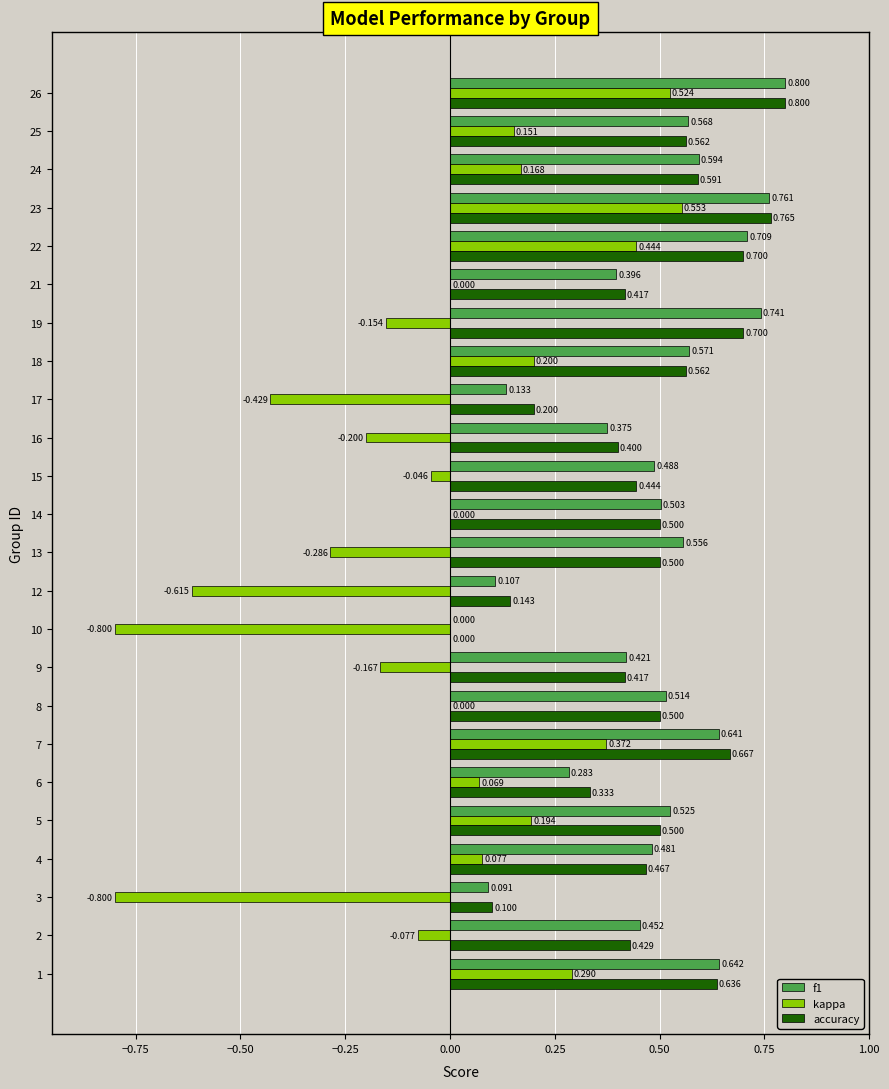

Is the value of kappa at 7 greater than the value of f1 at 25?

No